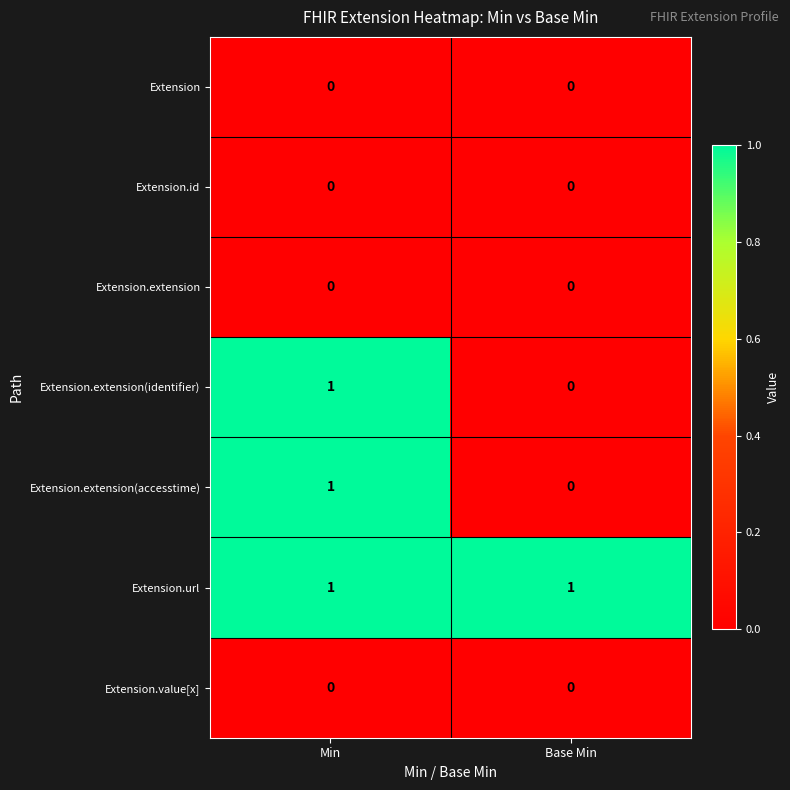

Reading right to left, list all the values displayed in this chart.

Extension: Base Min=0	Min=0
Extension.id: Base Min=0	Min=0
Extension.extension: Base Min=0	Min=0
Extension.extension(identifier): Base Min=0	Min=1
Extension.extension(accesstime): Base Min=0	Min=1
Extension.url: Base Min=1	Min=1
Extension.value[x]: Base Min=0	Min=0